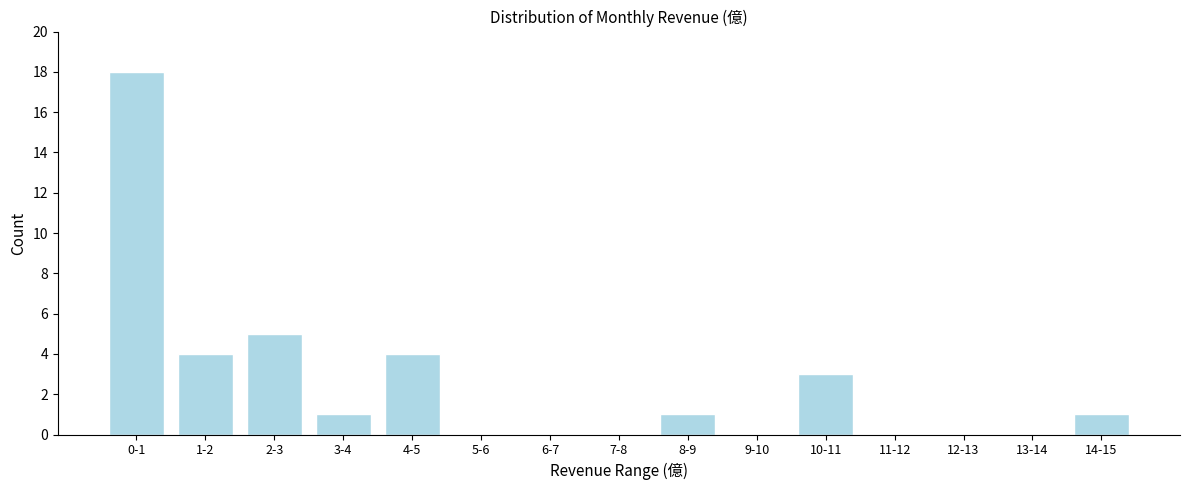

Reading left to right, extract all data points from this chart.

0-1=18	1-2=4	2-3=5	3-4=1	4-5=4	5-6=0	6-7=0	7-8=0	8-9=1	9-10=0	10-11=3	11-12=0	12-13=0	13-14=0	14-15=1